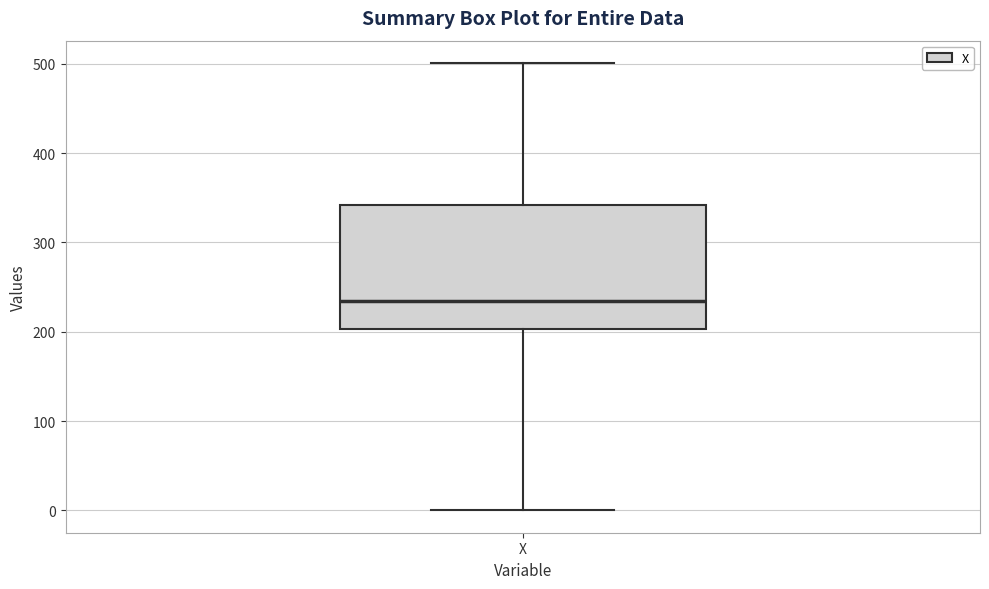

Read this box plot against the y-axis: the position of the median line, the range covered by the box, and the ends of both whiskers. The values are not printed on the chart, so give them approximately, as read against the axis.

median 230, box 200 to 340, whiskers 0 to 500